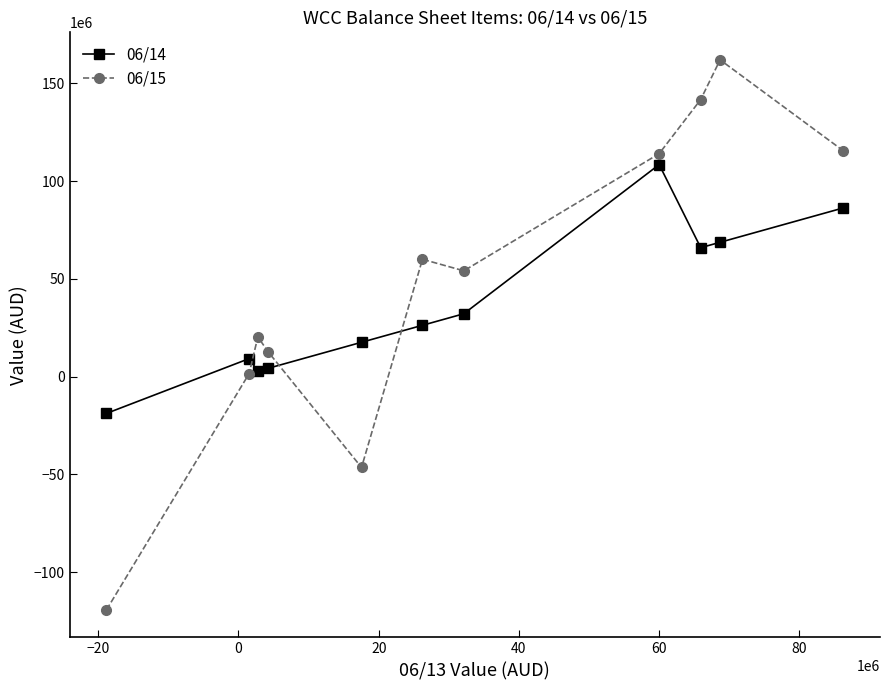

Which series has the widest spread of values?

06/15